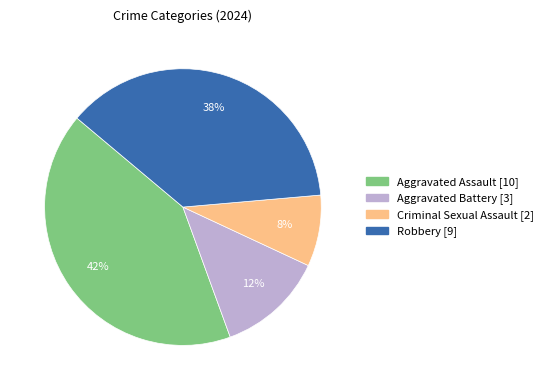

Rank the categories by value from lowest to highest.

Criminal Sexual Assault, Aggravated Battery, Robbery, Aggravated Assault